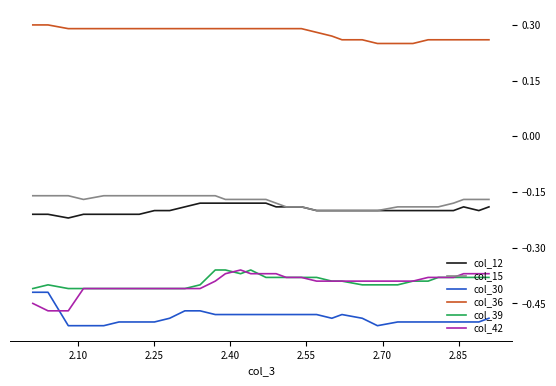

True or false: col_42 and col_12 intersect in this chart.

False